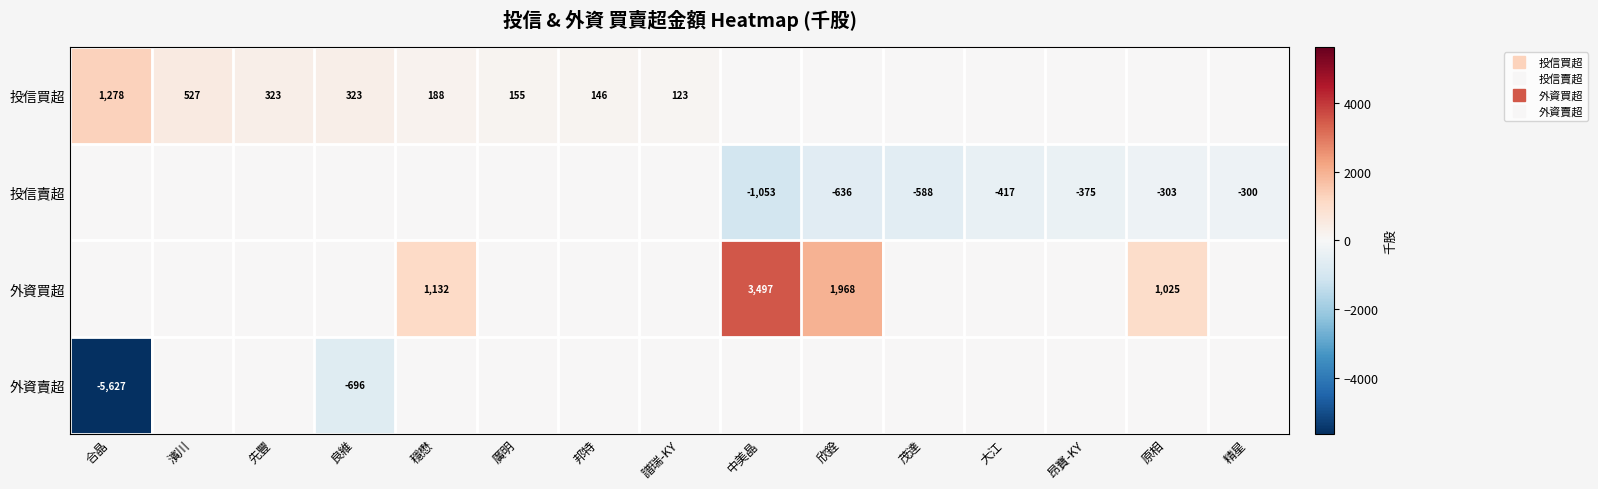

How many values in 投信買超 are above zero?

8